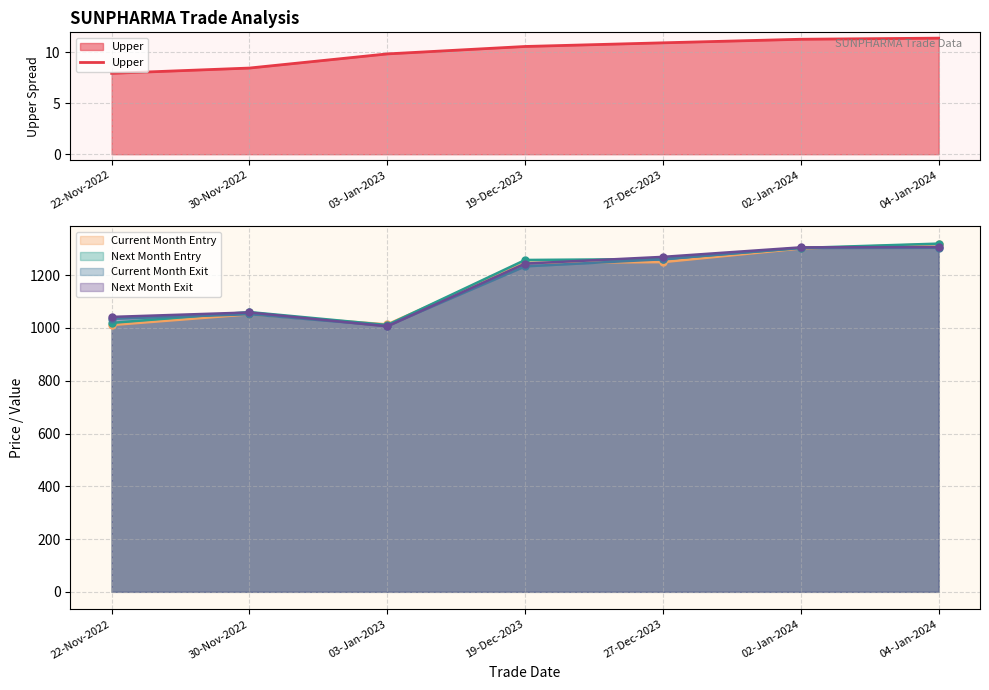

Rank the categories by value from lowest to highest.

22-Nov-2022, 30-Nov-2022, 03-Jan-2023, 19-Dec-2023, 27-Dec-2023, 02-Jan-2024, 04-Jan-2024